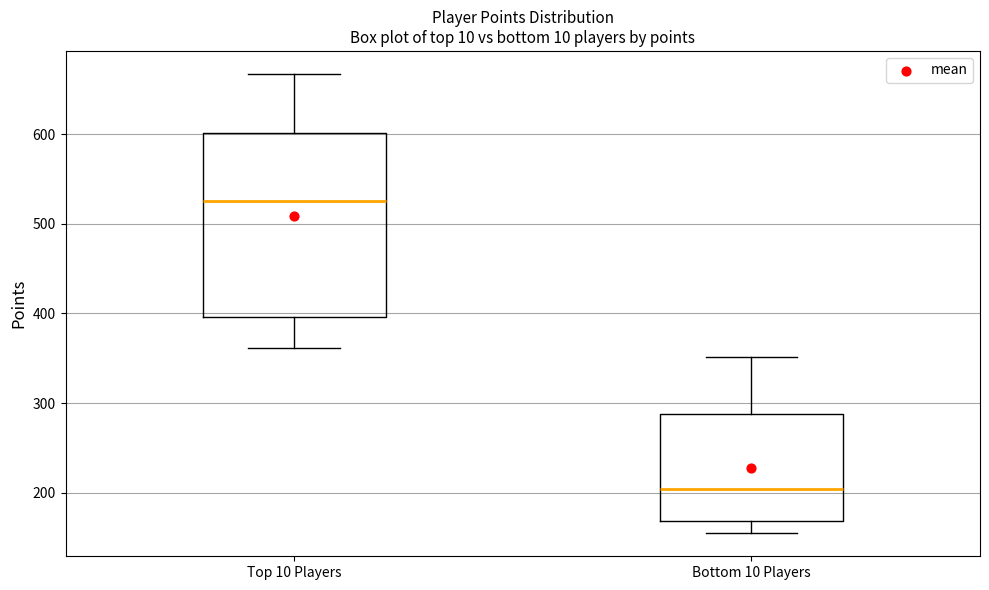

Which box has the lowest median line?

Bottom 10 Players